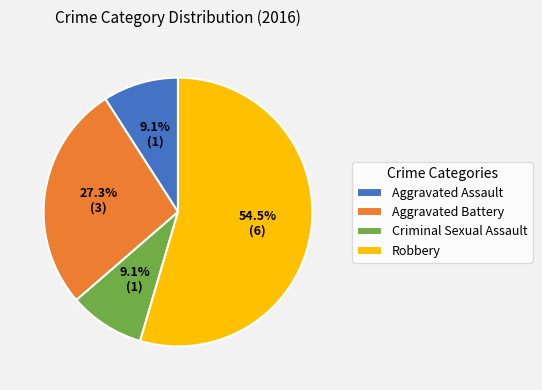

To the nearest percent, what is the average slice percentage?

25%